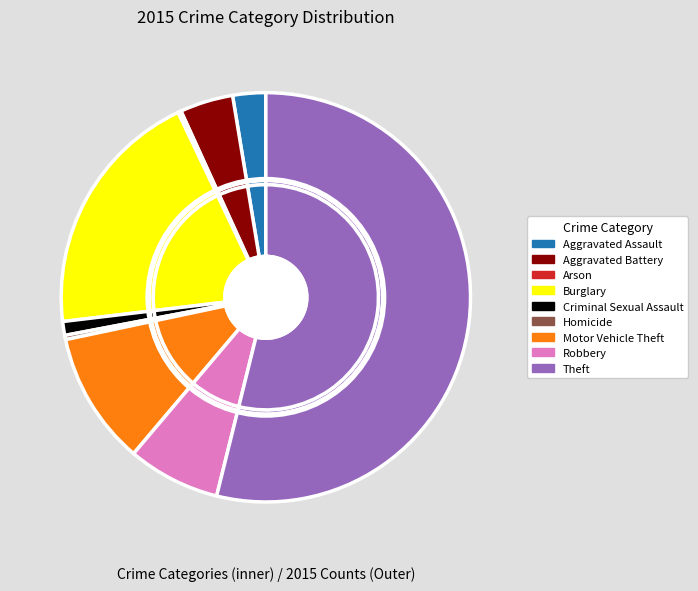

What is the change in value from Criminal Sexual Assault to Robbery?

+74